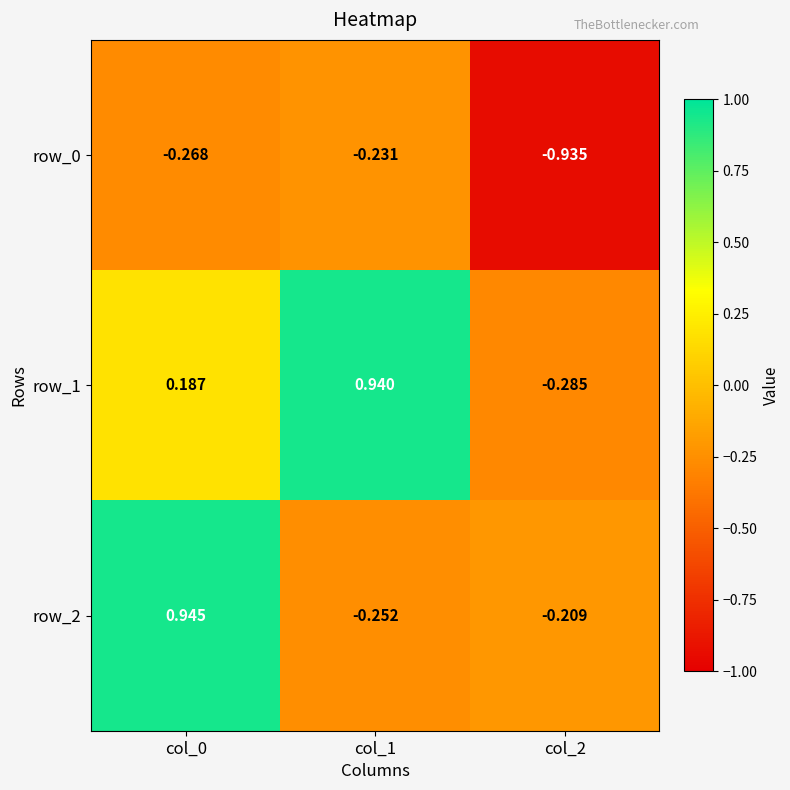

Is the value of row_2 at col_2 greater than the value of row_0 at col_2?

Yes